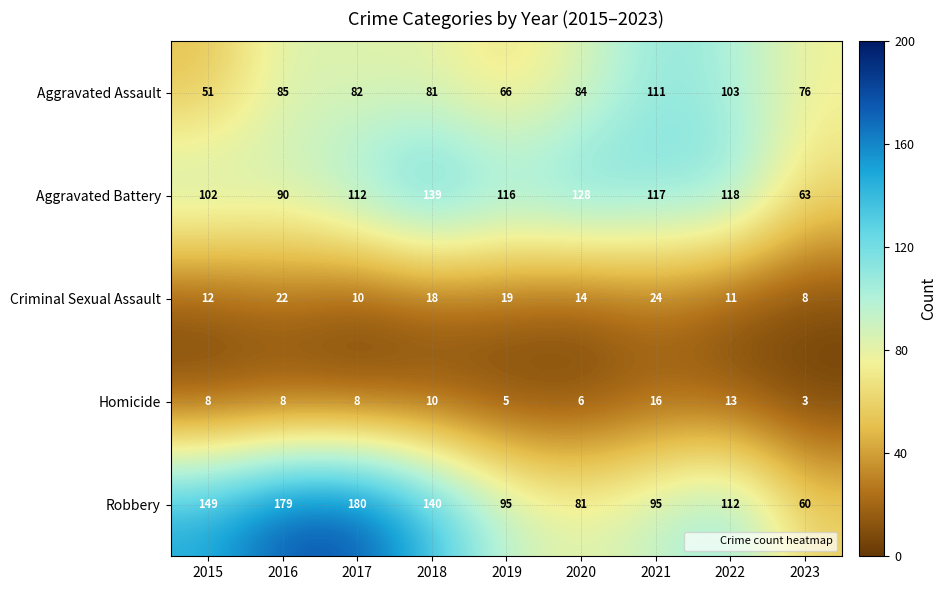

What is the difference between the highest and lowest values at 2022?

107